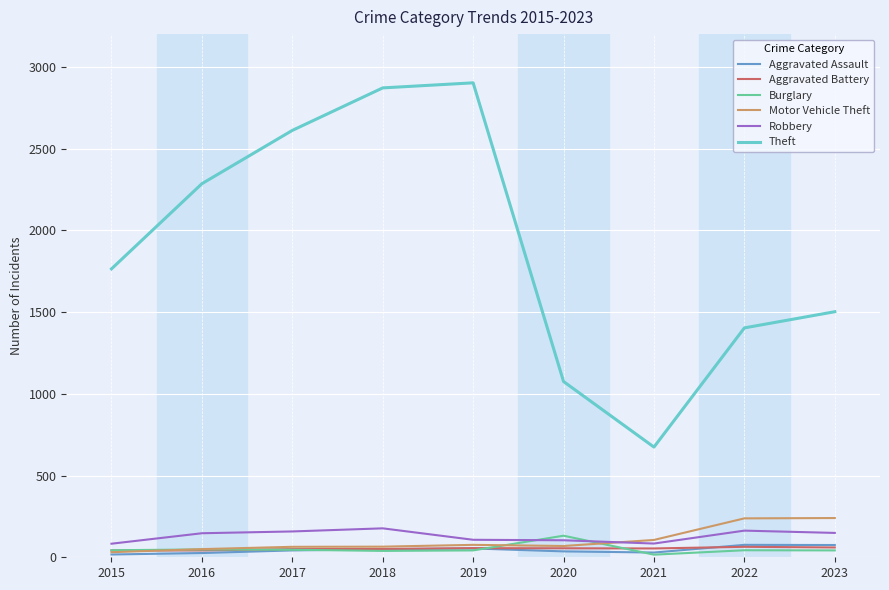

Which series has the largest total across all categories?

Theft